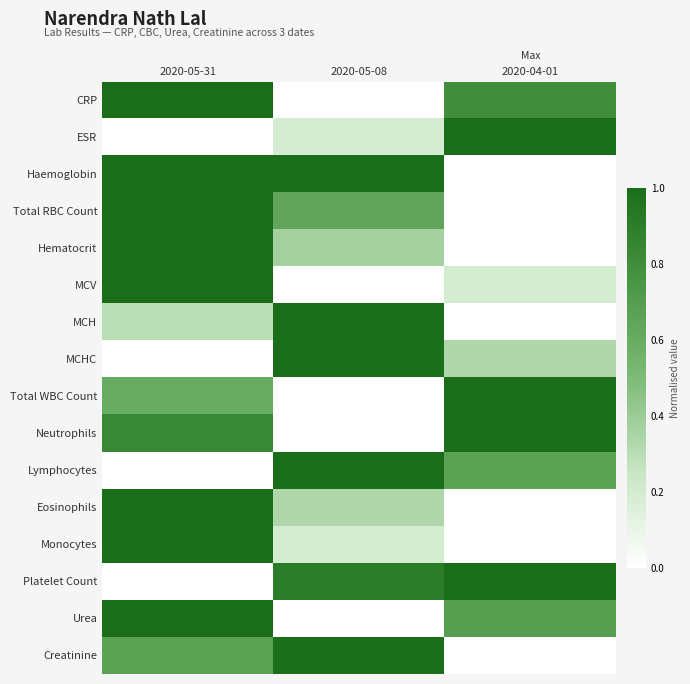

What is the spread (max minus min) of values at 2020-05-08?

1.0